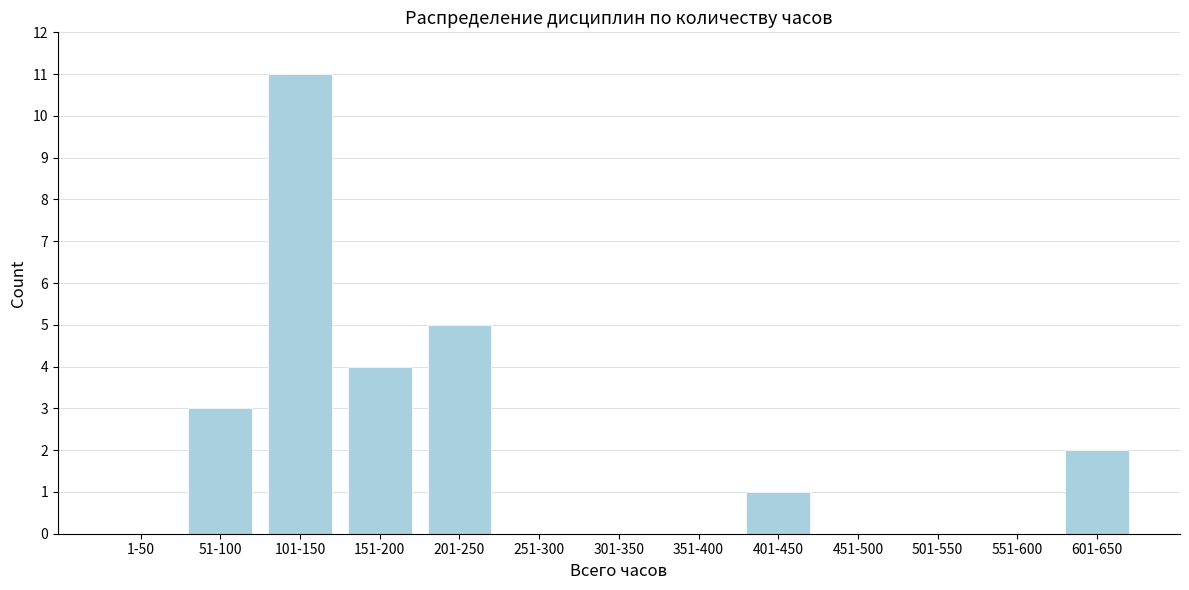

Reading right to left, what are all the values shown in this chart?

601-650=2	551-600=0	501-550=0	451-500=0	401-450=1	351-400=0	301-350=0	251-300=0	201-250=5	151-200=4	101-150=11	51-100=3	1-50=0